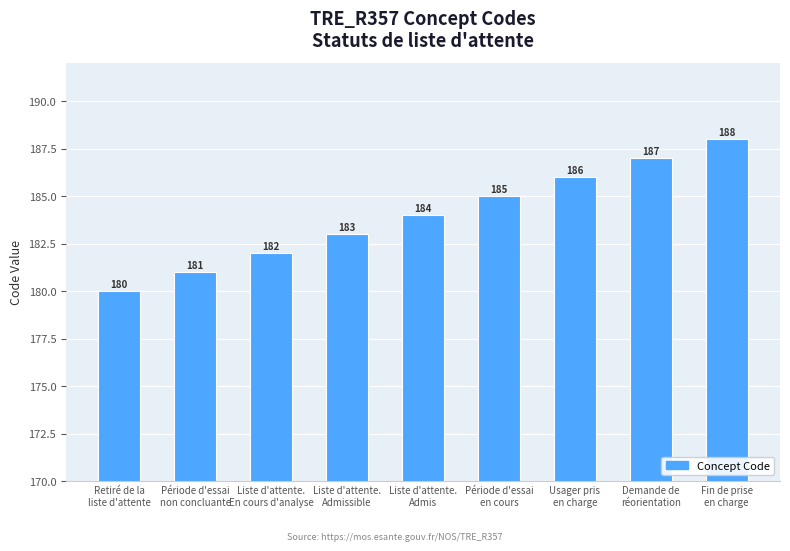

What is the sum of the values at Usager pris
en charge and Demande de
réorientation?

373